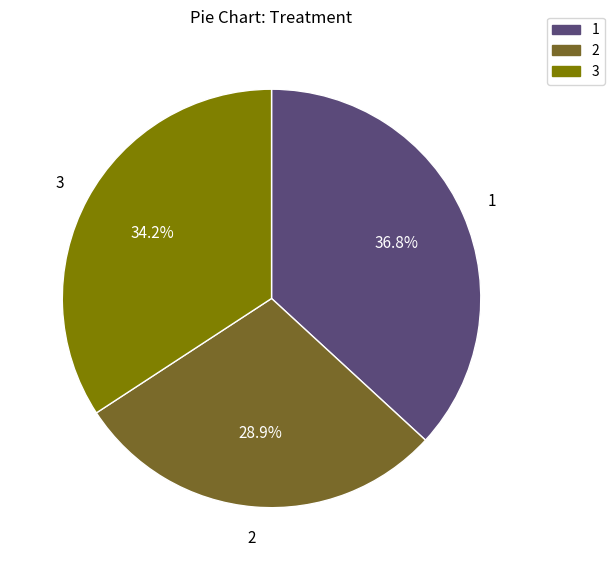

Does any single category account for the majority?

No